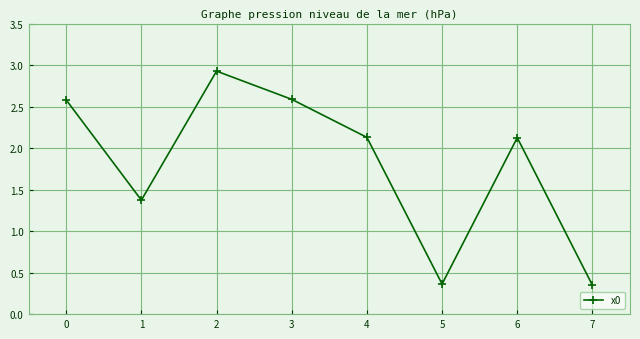

How many lines are shown in the chart?

1